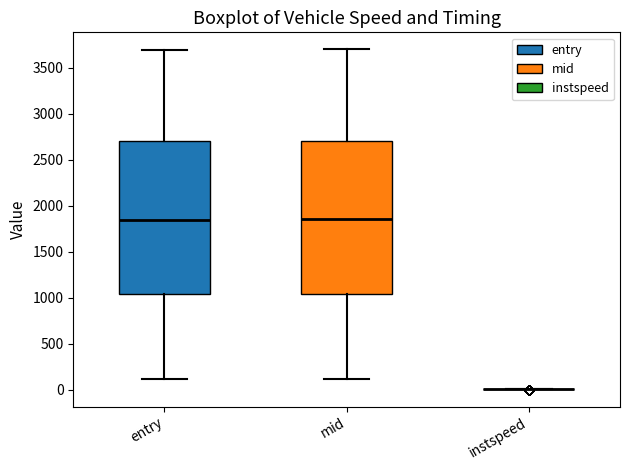

Where does the upper whisker of the box for mid end on the y-axis? The values are not printed on the chart, so give them approximately, as read against the axis.

3700